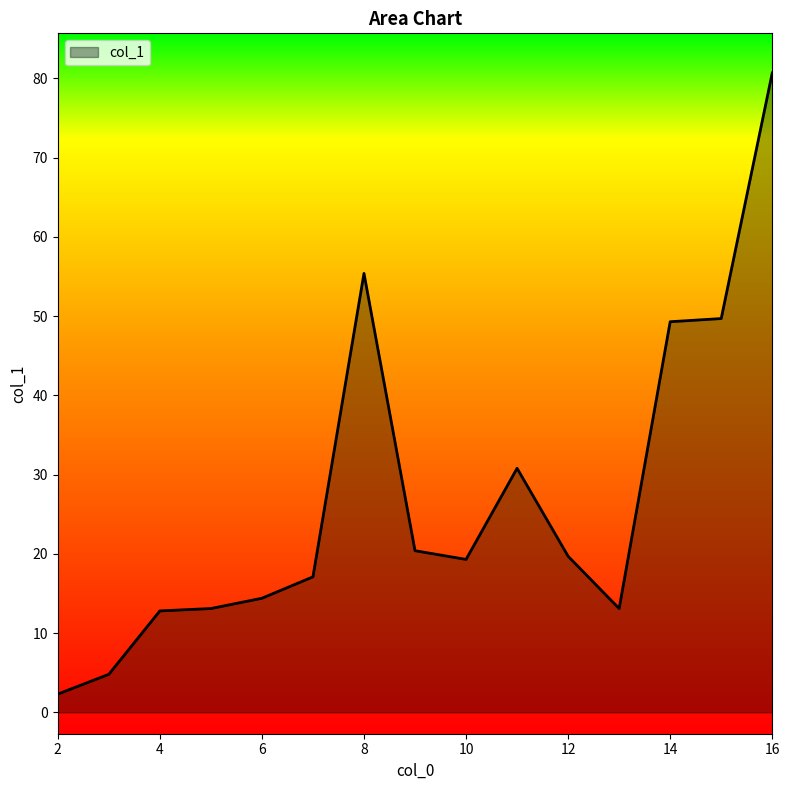

What is the maximum value shown in the chart?

80.7